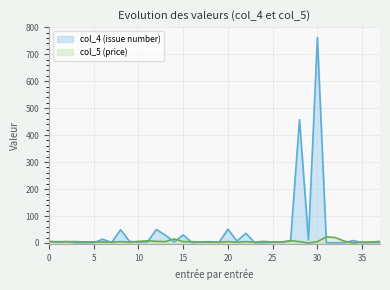

The value of col_5 (price) at 2024-10-04 is 12.4. True or false?

False